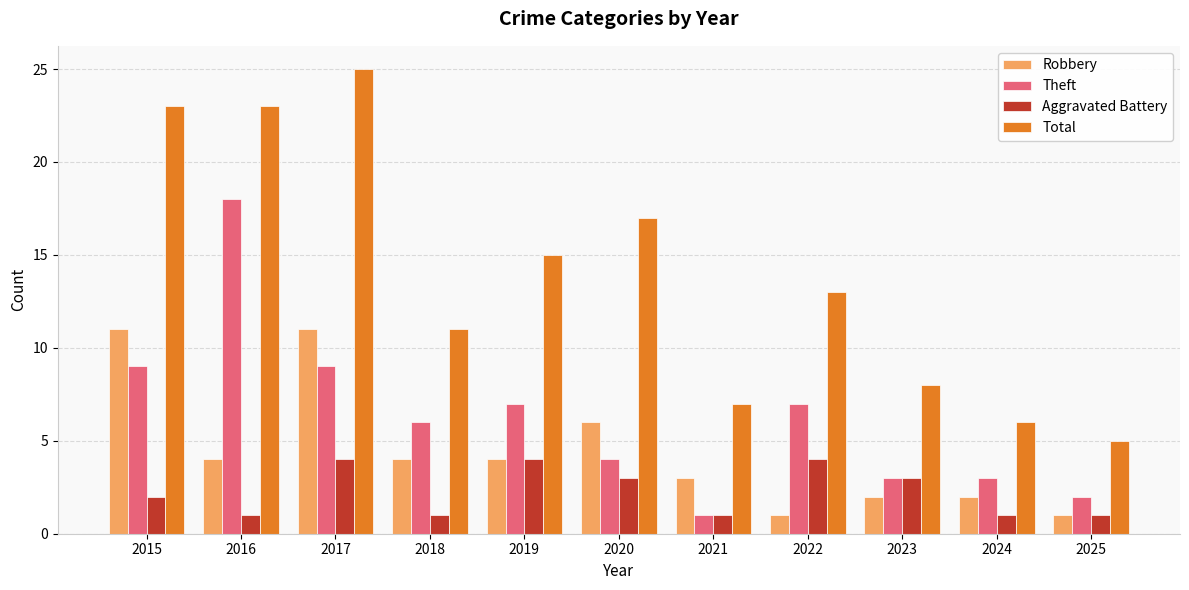

Reading left to right, extract all data points from this chart.

Robbery: 2015=11	2016=4	2017=11	2018=4	2019=4	2020=6	2021=3	2022=1	2023=2	2024=2	2025=1
Theft: 2015=9	2016=18	2017=9	2018=6	2019=7	2020=4	2021=1	2022=7	2023=3	2024=3	2025=2
Aggravated Battery: 2015=2	2016=1	2017=4	2018=1	2019=4	2020=3	2021=1	2022=4	2023=3	2024=1	2025=1
Total: 2015=23	2016=23	2017=25	2018=11	2019=15	2020=17	2021=7	2022=13	2023=8	2024=6	2025=5